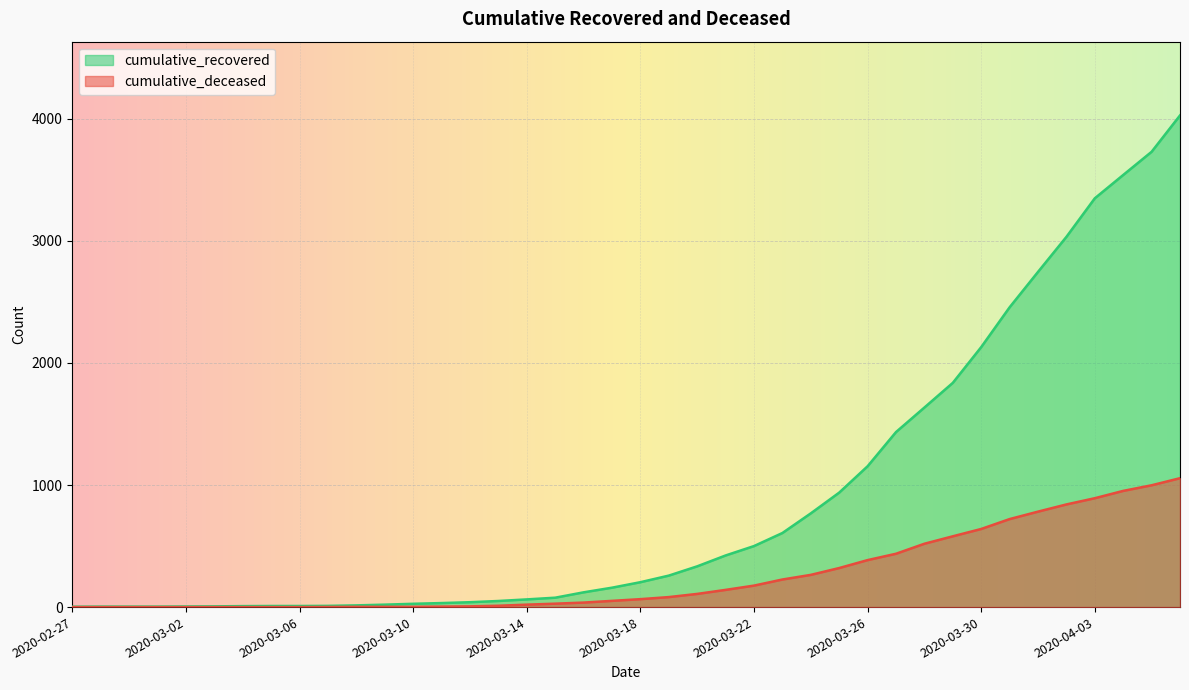

At which label does cumulative_deceased first exceed 65?

2020-03-19